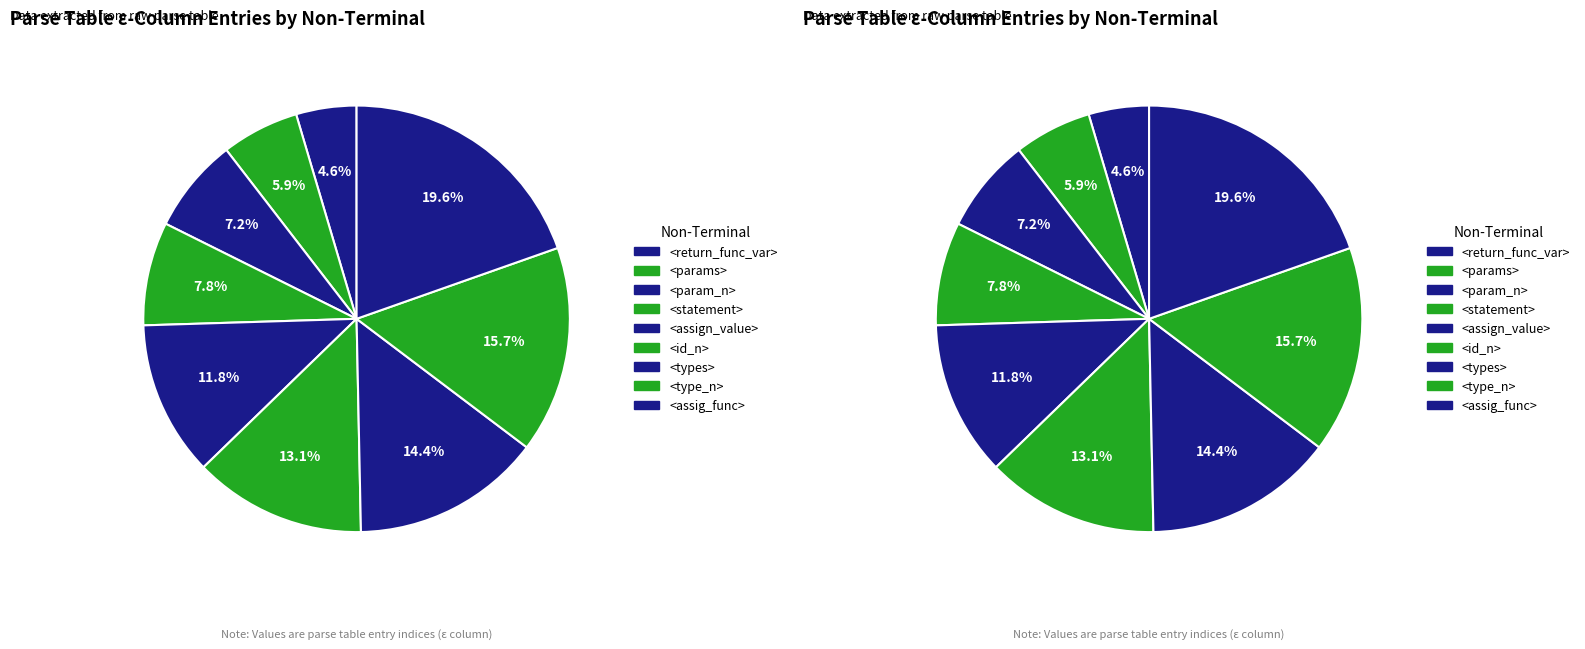

True or false: <assign_value> accounts for 12% of the total.

True